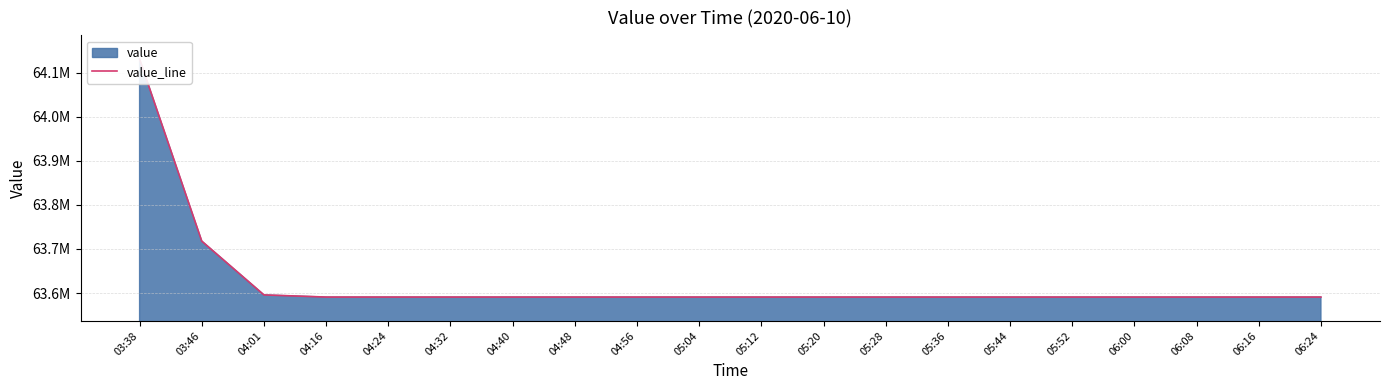

True or false: there are more than 2 points higher than both neighbors.

False